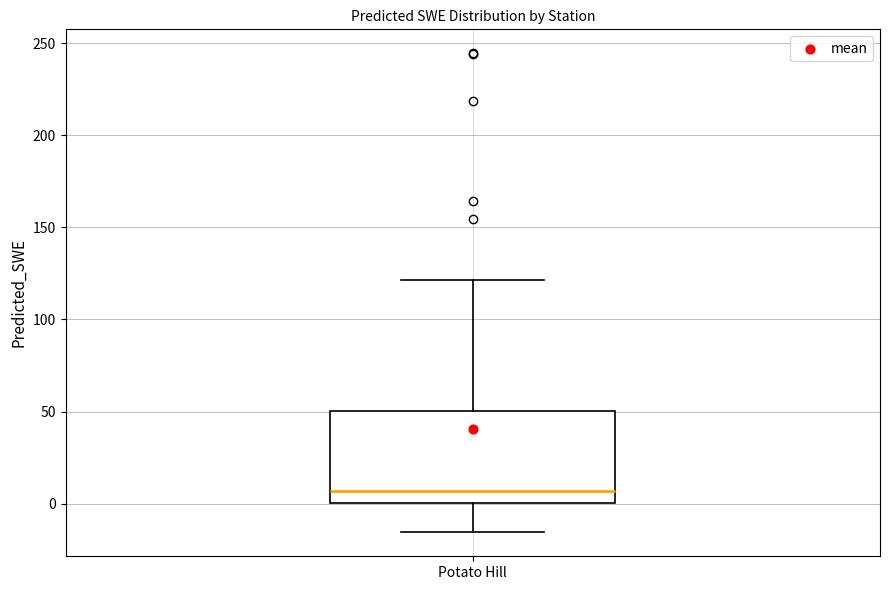

Where does the median line of the box for Potato Hill sit on the y-axis? The values are not printed on the chart, so give them approximately, as read against the axis.

5